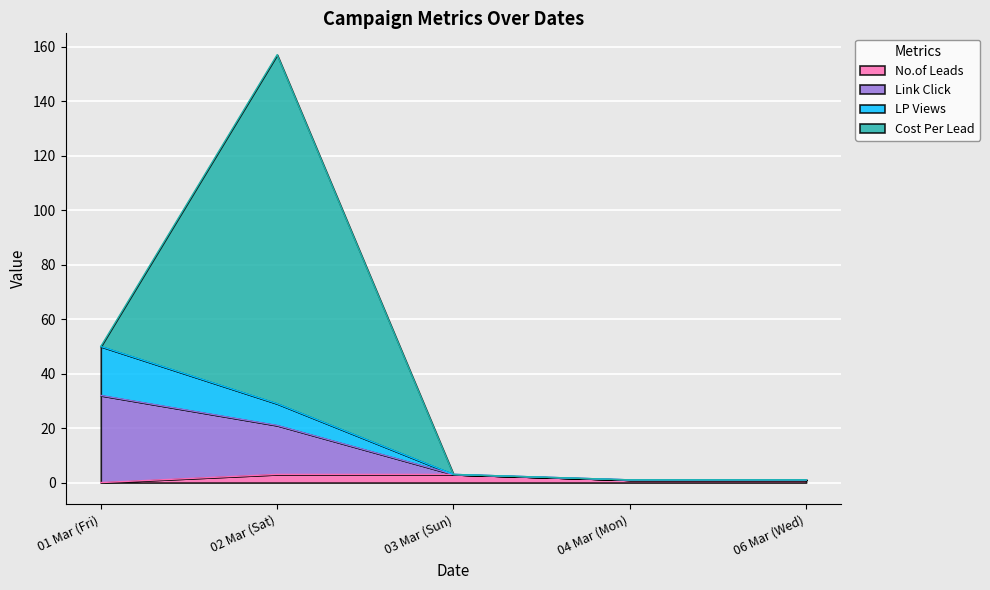

At which category is the sum across all series the highest?

02 Mar (Sat)